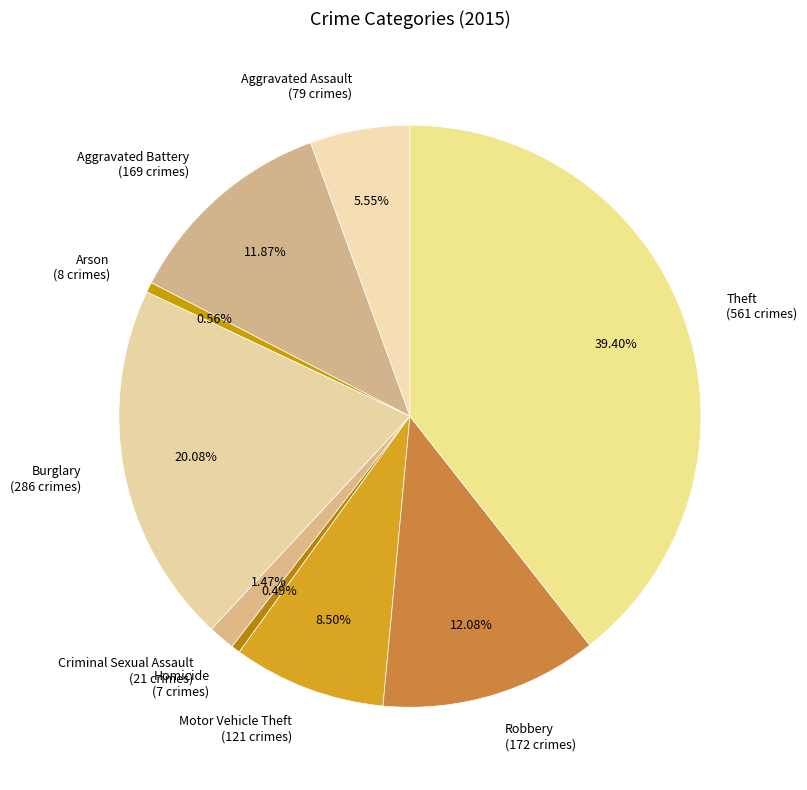

How much of the chart is everything except Aggravated Battery?

88.1%